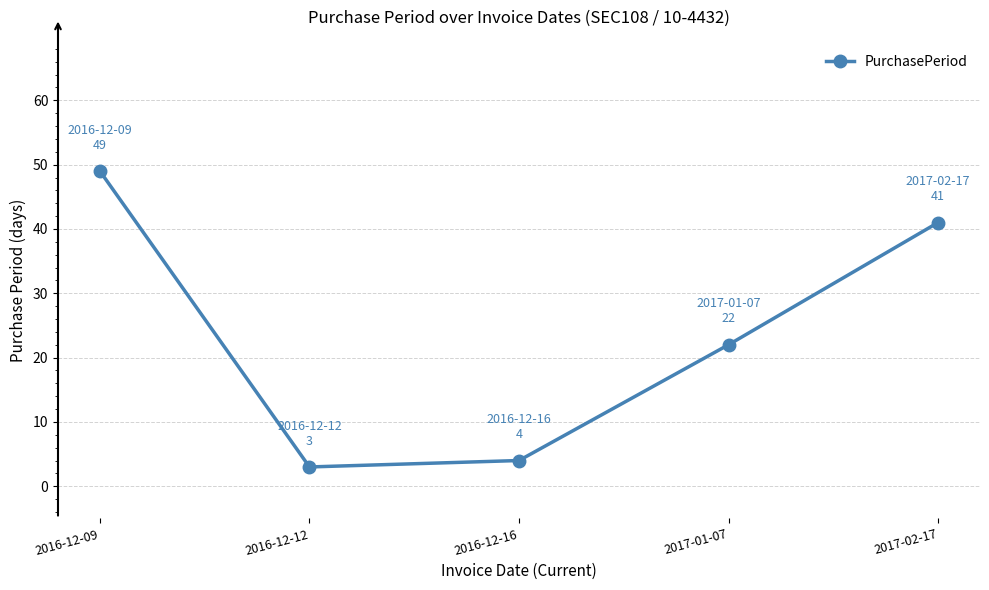

Between 2017-02-17 and 2017-01-07, which is larger?

2017-02-17